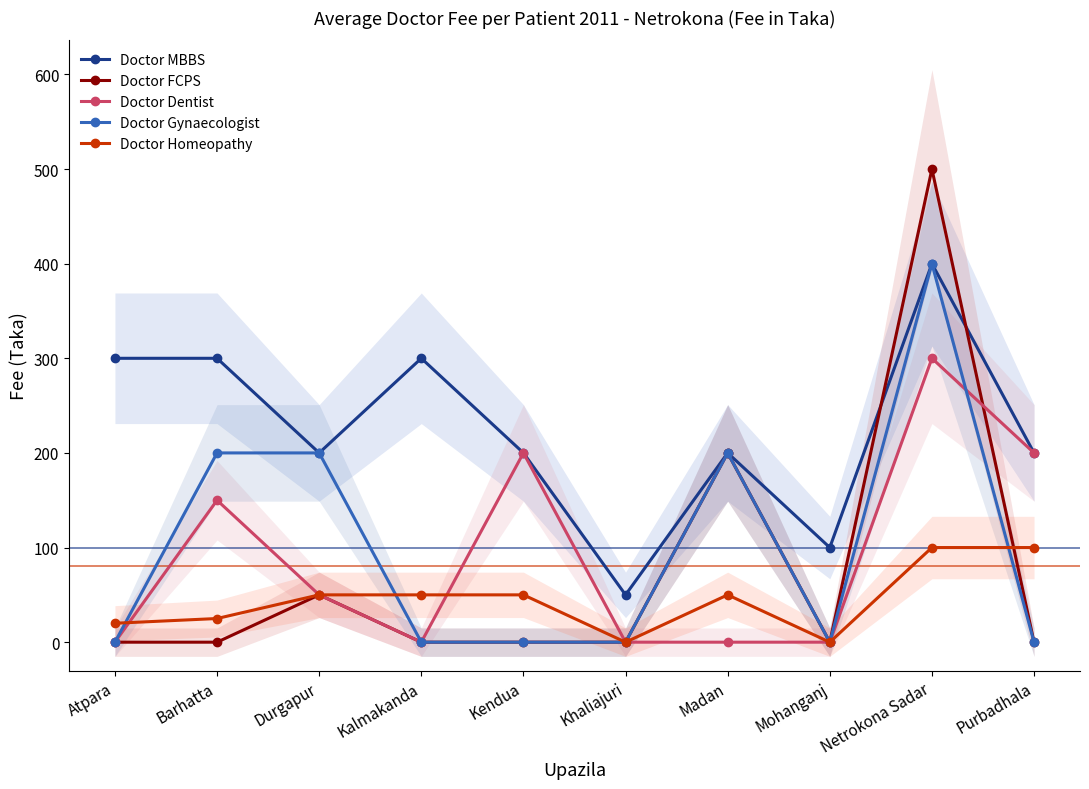

Count the number of categories in the chart.

10